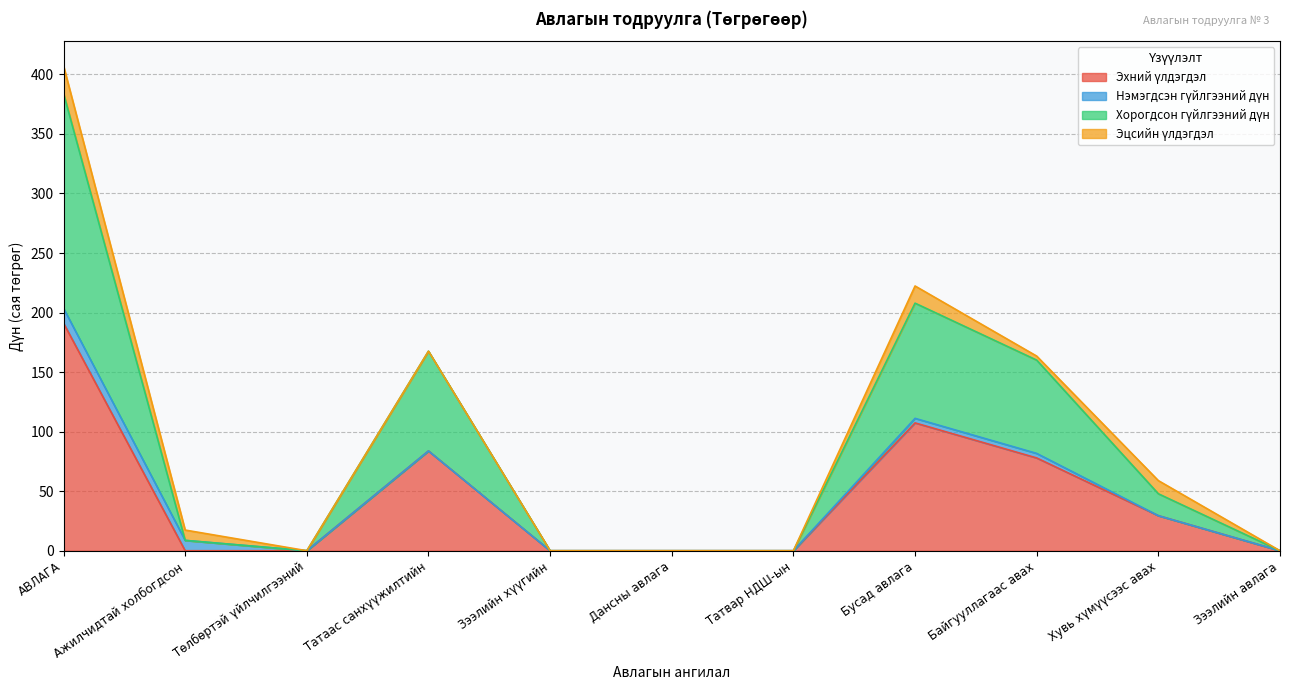

Is the value of Хорогдсон гүйлгээний дүн at Бусад авлага greater than the value of Эхний үлдэгдэл at Дансны авлага?

Yes